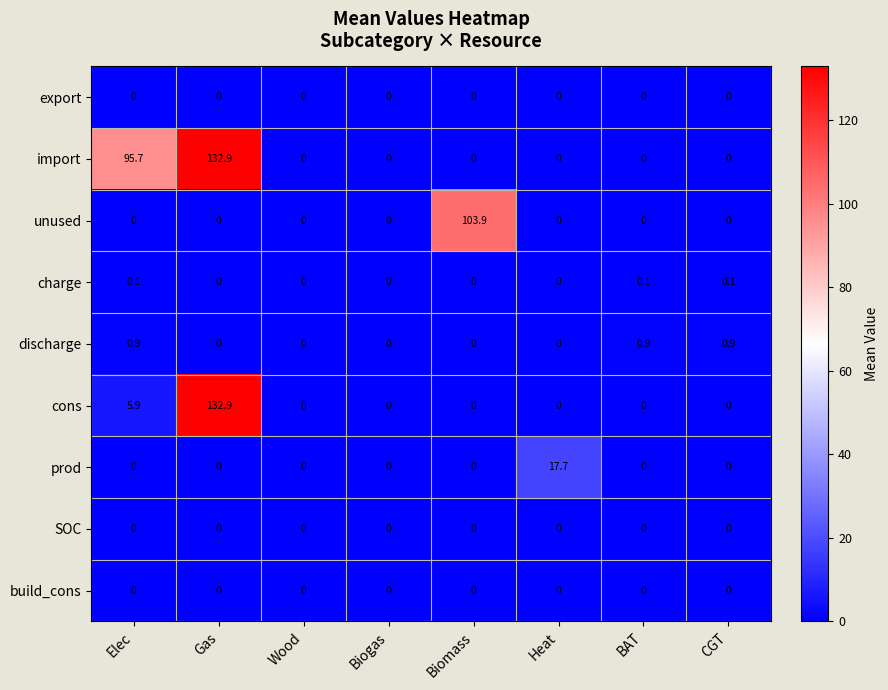

Count the number of data series in this chart.

9